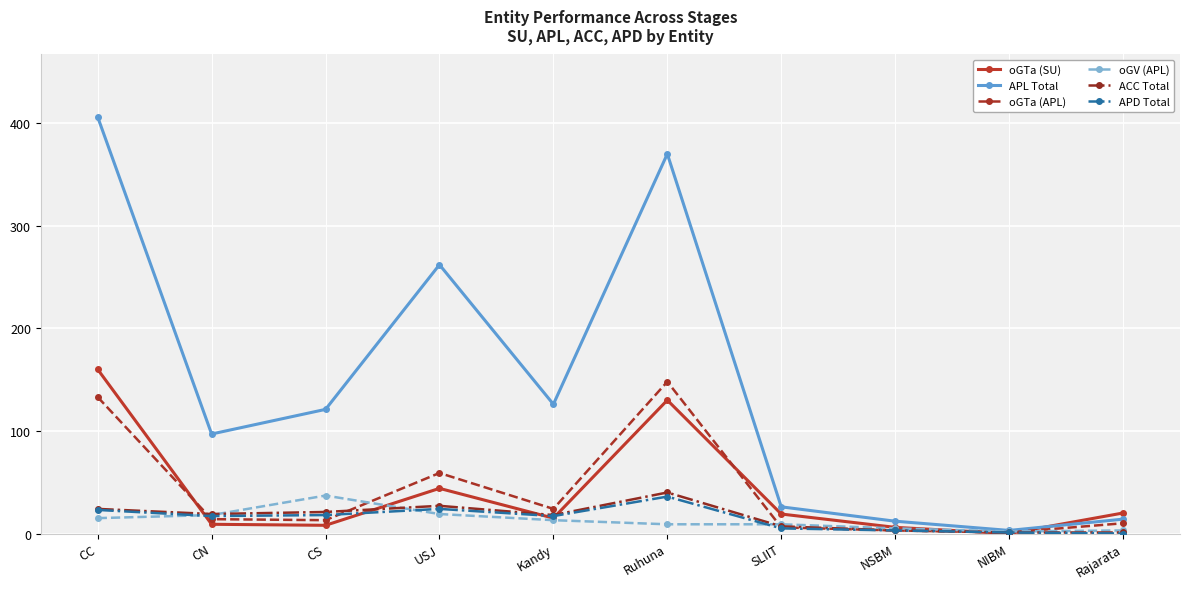

True or false: ACC Total and oGTa (APL) cross at least once.

True